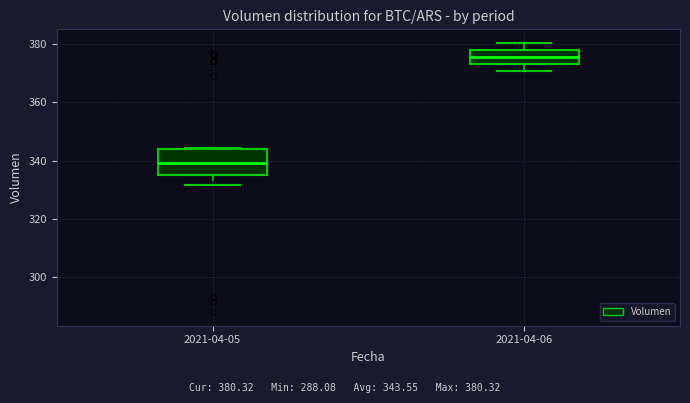

Where does the median line of the box for 2021-04-05 sit on the y-axis? The values are not printed on the chart, so give them approximately, as read against the axis.

340